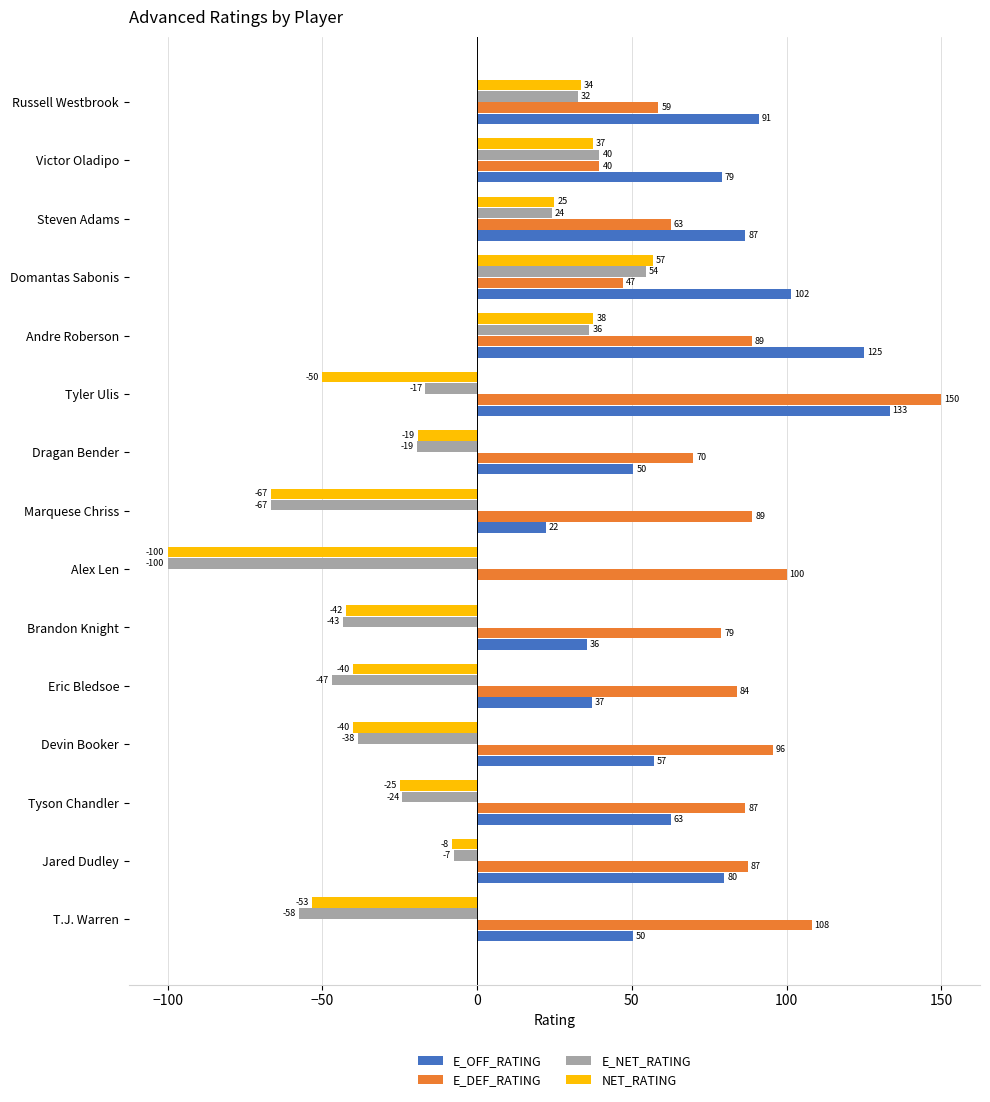

Is it true that E_NET_RATING equals -16.7 at Tyler Ulis?

True